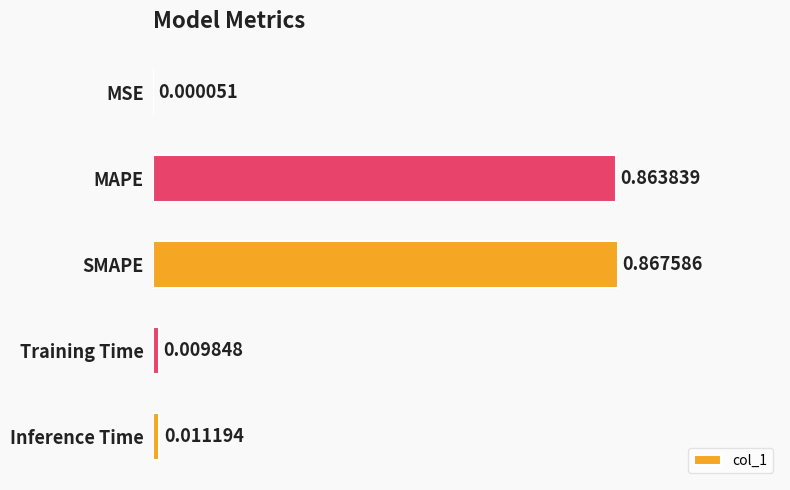

Where is the data nearest to the value 0?

MSE